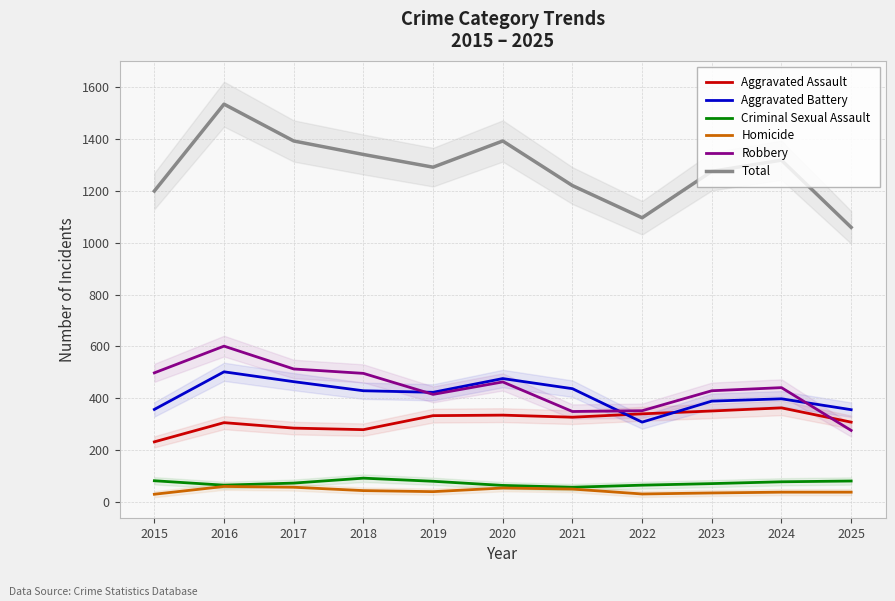

Is this an area chart (filled region under the line)?

No